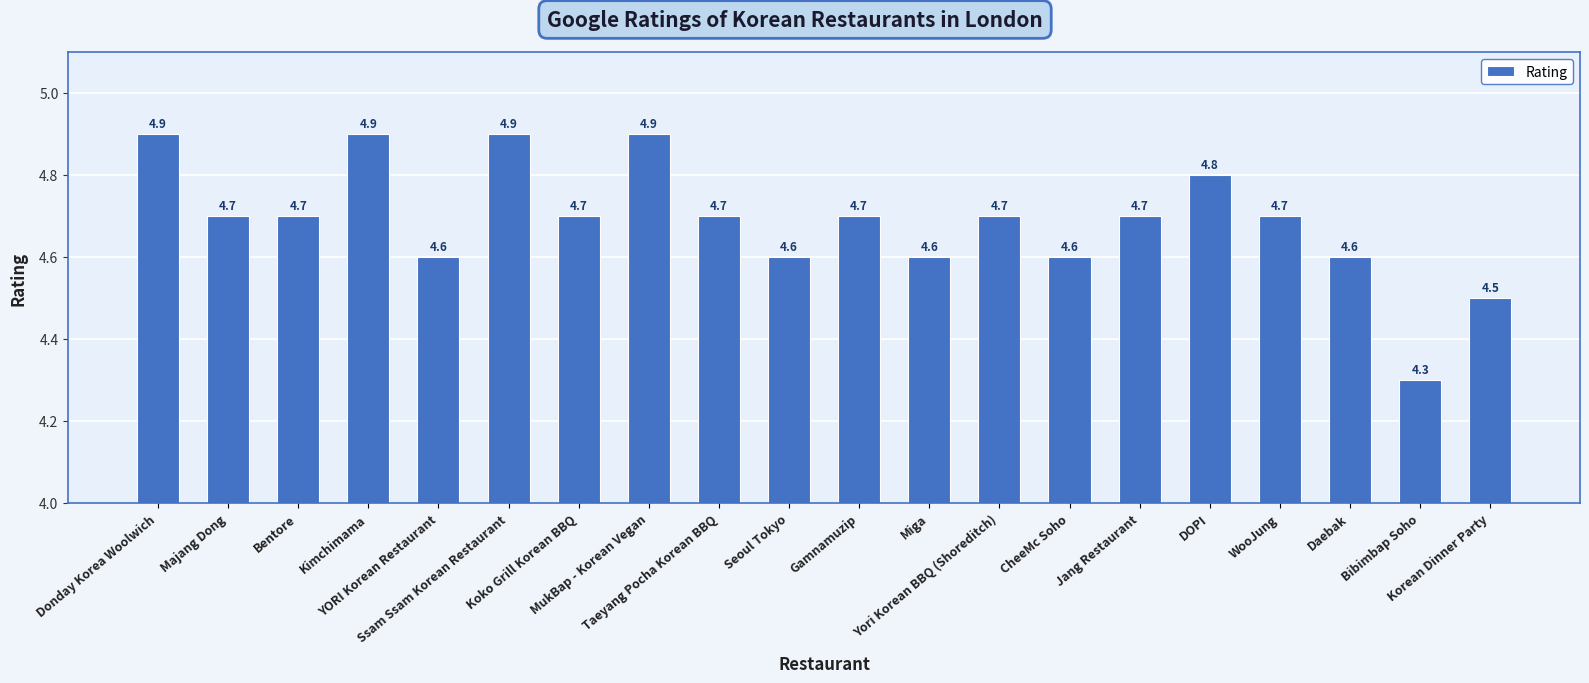

What is the ratio of the value at Taeyang Pocha Korean BBQ to the value at Bentore?

1.0